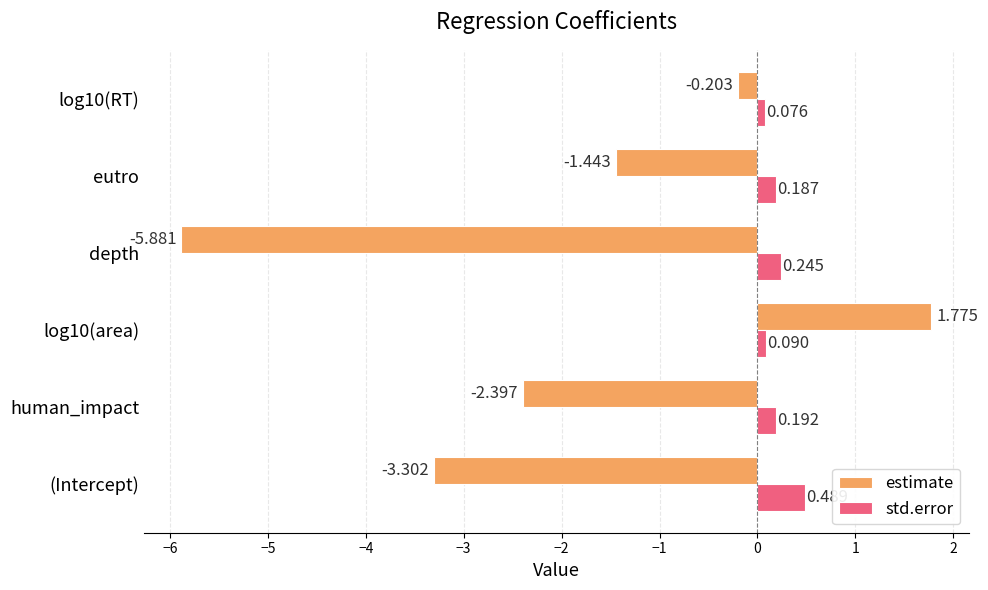

List the labels in order of estimate value, smallest first.

depth, (Intercept), human_impact, eutro, log10(RT), log10(area)